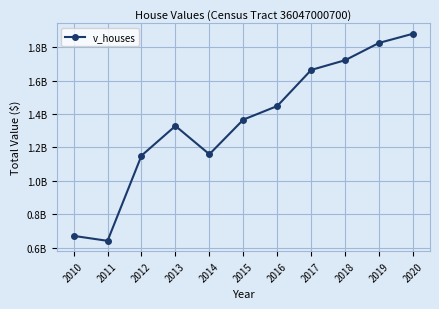

What is the average value?

1350719273